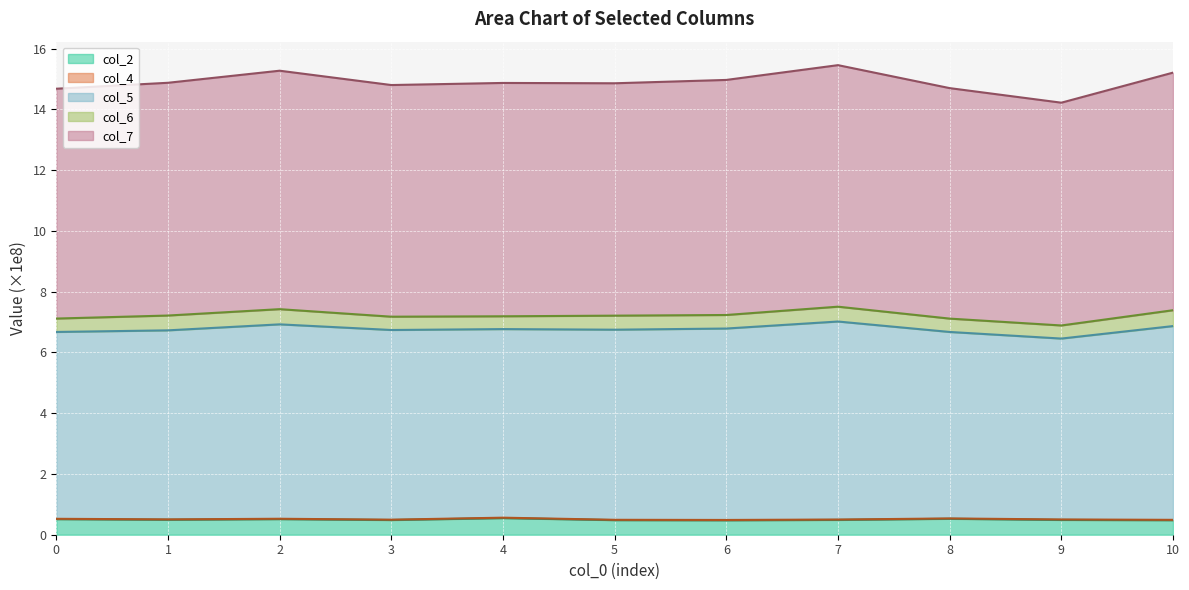

At which label does col_2 reach its peak?

4